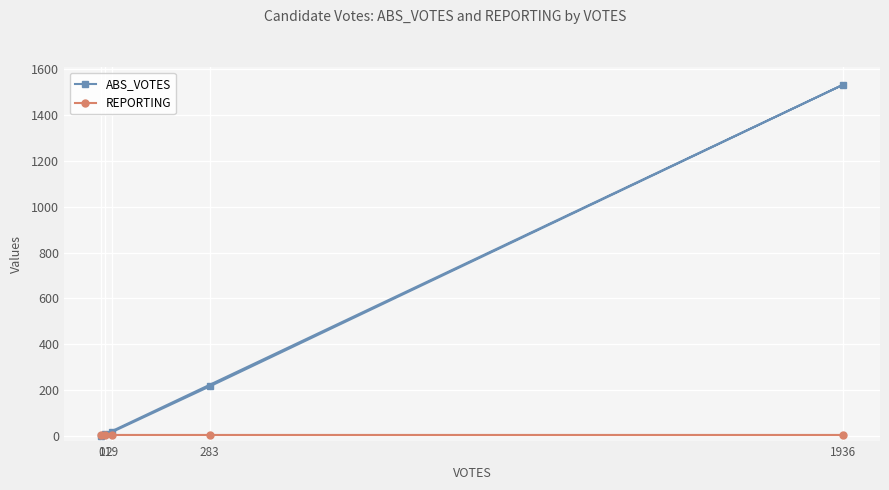

Which series has the largest total across all categories?

ABS_VOTES